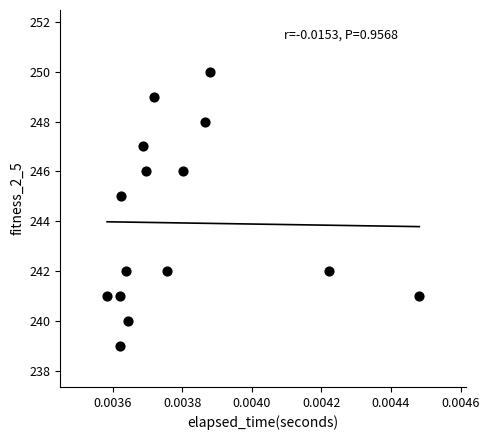

What Y value in the scatter plot is closest to 244?

245